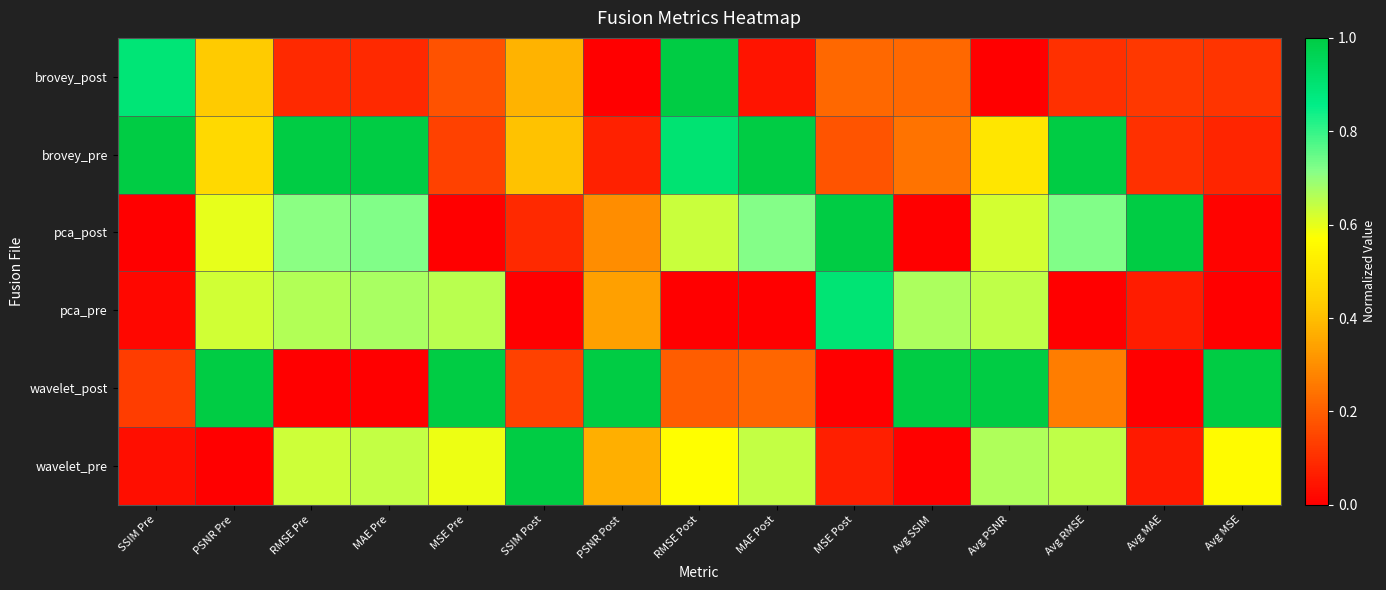

Reading left to right, transcribe all the data shown in this chart.

brovey_post: SSIM Pre=0.9	PSNR Pre=0.4	RMSE Pre=0.1	MAE Pre=0.1	MSE Pre=0.2	SSIM Post=0.4	PSNR Post=0.0	RMSE Post=1.0	MAE Post=0.0	MSE Post=0.2	Avg SSIM=0.2	Avg PSNR=0.0	Avg RMSE=0.1	Avg MAE=0.1	Avg MSE=0.1
brovey_pre: SSIM Pre=1.0	PSNR Pre=0.5	RMSE Pre=1.0	MAE Pre=1.0	MSE Pre=0.1	SSIM Post=0.4	PSNR Post=0.1	RMSE Post=0.9	MAE Post=1.0	MSE Post=0.2	Avg SSIM=0.2	Avg PSNR=0.5	Avg RMSE=1.0	Avg MAE=0.1	Avg MSE=0.1
pca_post: SSIM Pre=0.0	PSNR Pre=0.6	RMSE Pre=0.7	MAE Pre=0.7	MSE Pre=0.0	SSIM Post=0.1	PSNR Post=0.3	RMSE Post=0.6	MAE Post=0.7	MSE Post=1.0	Avg SSIM=0.0	Avg PSNR=0.6	Avg RMSE=0.7	Avg MAE=1.0	Avg MSE=0.0
pca_pre: SSIM Pre=0.0	PSNR Pre=0.6	RMSE Pre=0.7	MAE Pre=0.7	MSE Pre=0.7	SSIM Post=0.0	PSNR Post=0.3	RMSE Post=0.0	MAE Post=0.0	MSE Post=0.9	Avg SSIM=0.7	Avg PSNR=0.6	Avg RMSE=0.0	Avg MAE=0.1	Avg MSE=0.0
wavelet_post: SSIM Pre=0.1	PSNR Pre=1.0	RMSE Pre=0.0	MAE Pre=0.0	MSE Pre=1.0	SSIM Post=0.1	PSNR Post=1.0	RMSE Post=0.2	MAE Post=0.2	MSE Post=0.0	Avg SSIM=1.0	Avg PSNR=1.0	Avg RMSE=0.3	Avg MAE=0.0	Avg MSE=1.0
wavelet_pre: SSIM Pre=0.0	PSNR Pre=0.0	RMSE Pre=0.6	MAE Pre=0.6	MSE Pre=0.6	SSIM Post=1.0	PSNR Post=0.4	RMSE Post=0.6	MAE Post=0.6	MSE Post=0.1	Avg SSIM=0.0	Avg PSNR=0.7	Avg RMSE=0.6	Avg MAE=0.1	Avg MSE=0.6